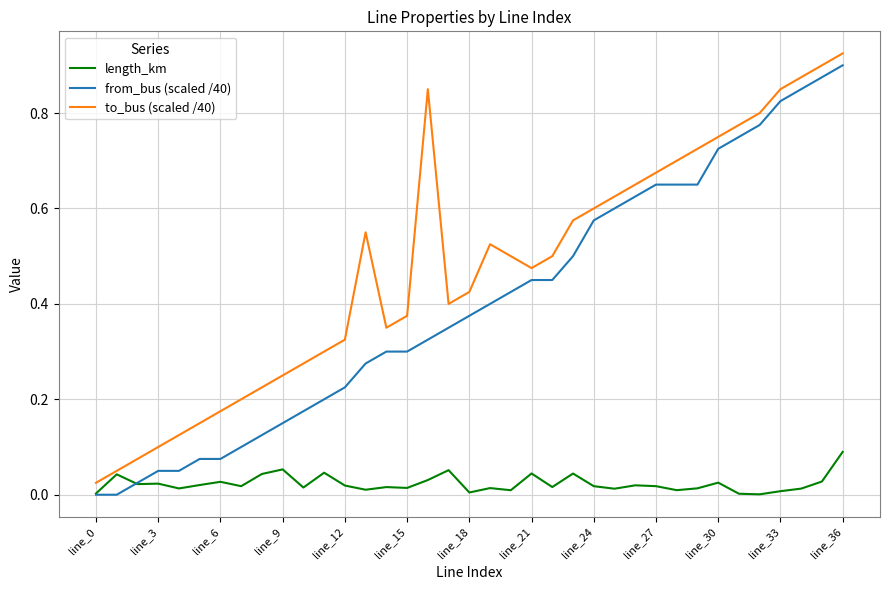

True or false: from_bus (scaled /40) and to_bus (scaled /40) intersect in this chart.

False